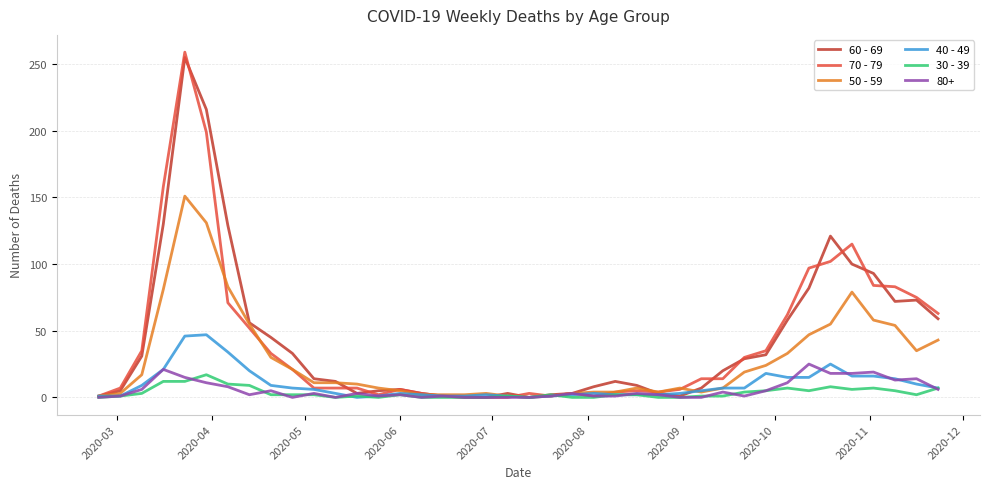

What is the greatest value displayed?

259